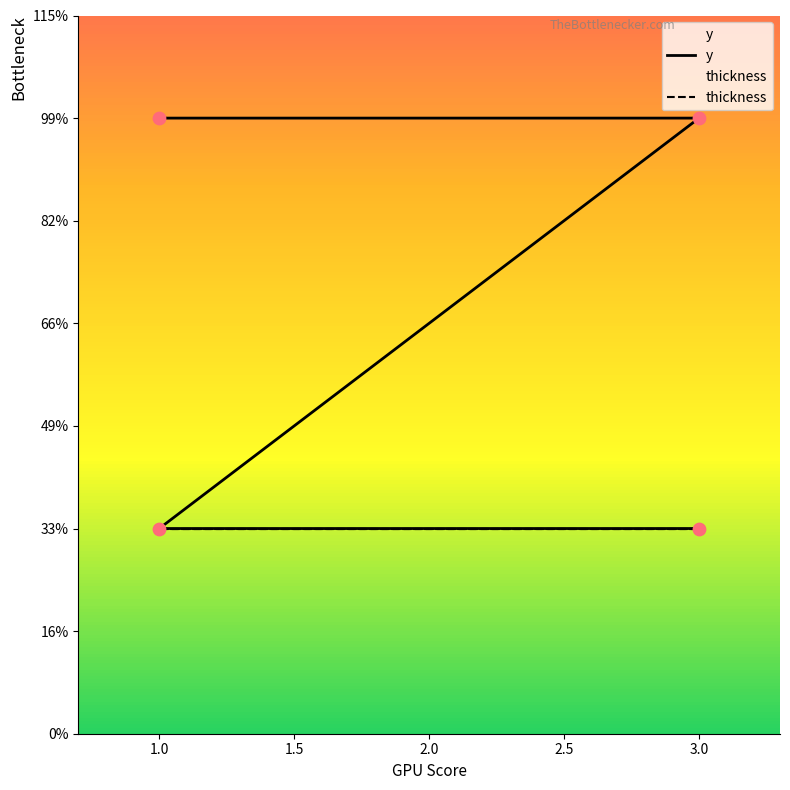

Approximately how many times larger is the value at 3 compared to 1?

1.0